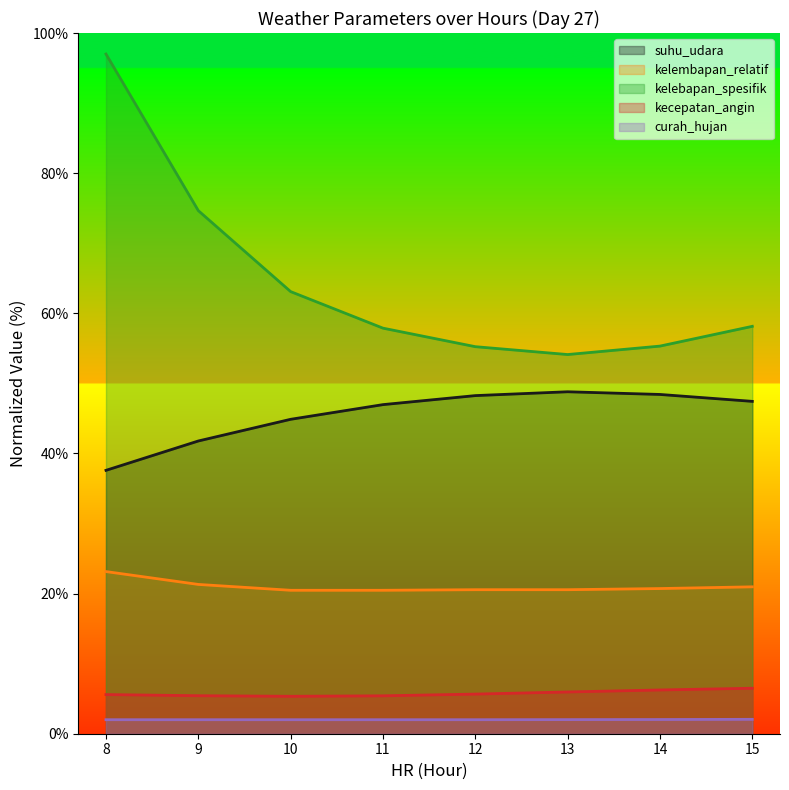

True or false: curah_hujan and kecepatan_angin cross at least once.

False